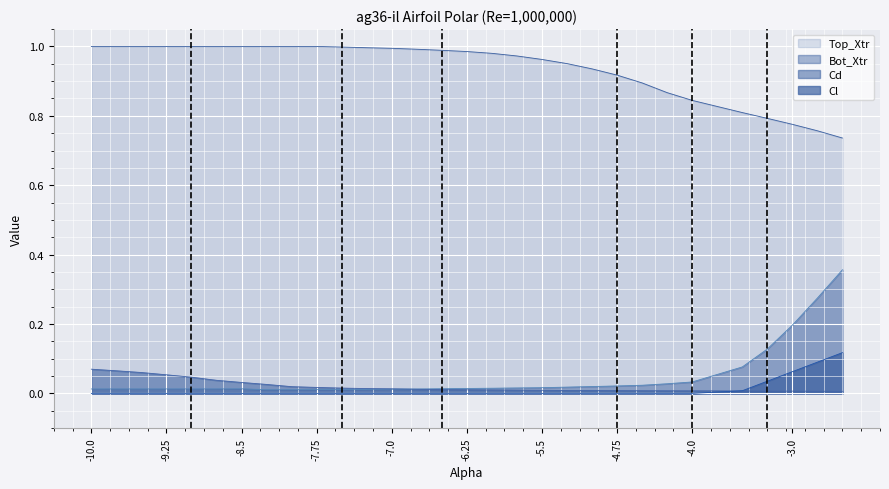

What is the total value across all series at -6.25?

1.0